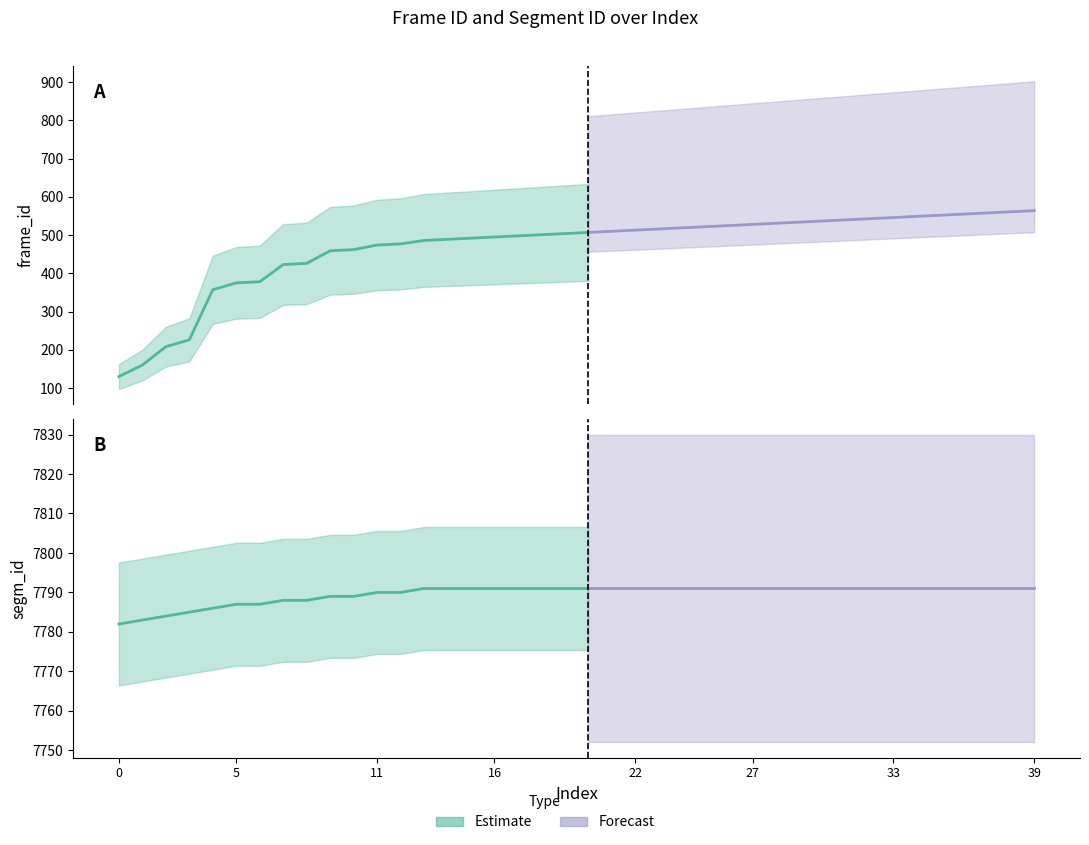

Rank the categories by frame_id value from lowest to highest.

0, 1, 2, 3, 4, 5, 6, 7, 8, 9, 10, 11, 12, 13, 14, 15, 16, 17, 18, 19, 20, 21, 22, 23, 24, 25, 26, 27, 28, 29, 30, 31, 32, 33, 34, 35, 36, 37, 38, 39